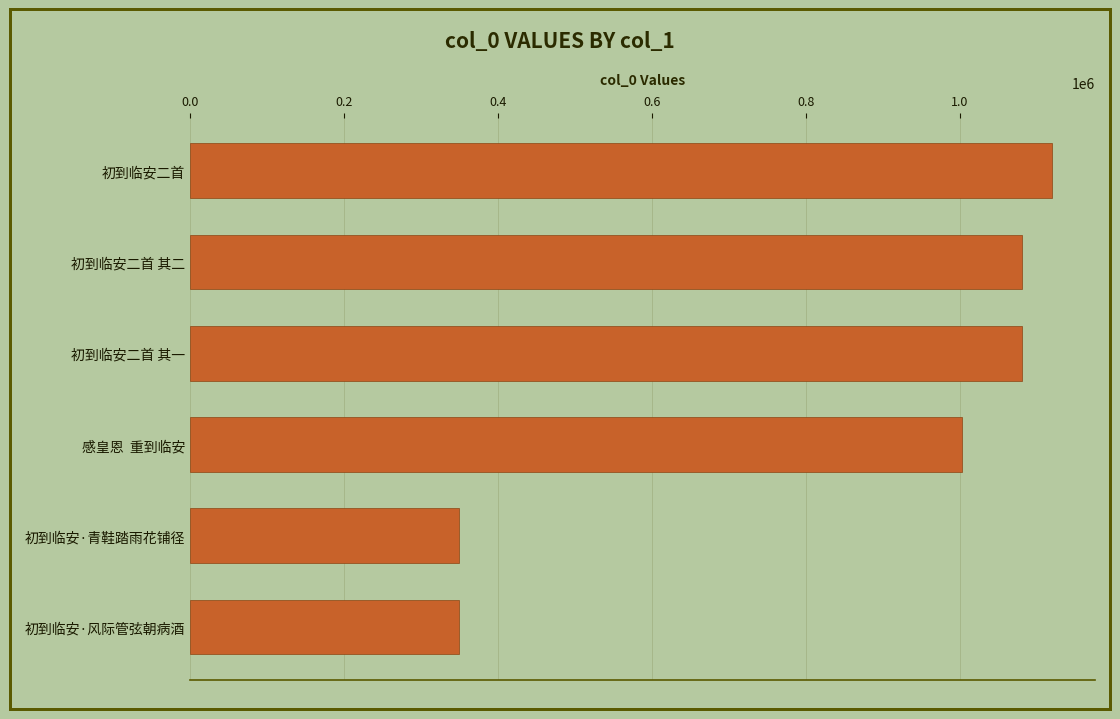

What is the label of the 6th bar from the bottom?

初到临安二首